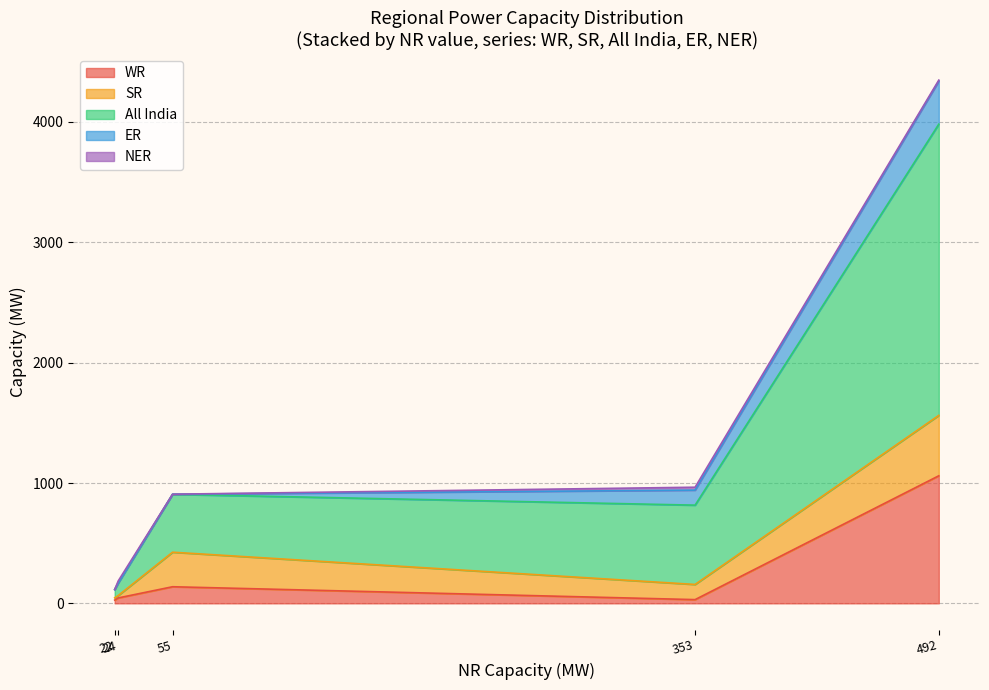

What is the highest value of the WR series?

1060